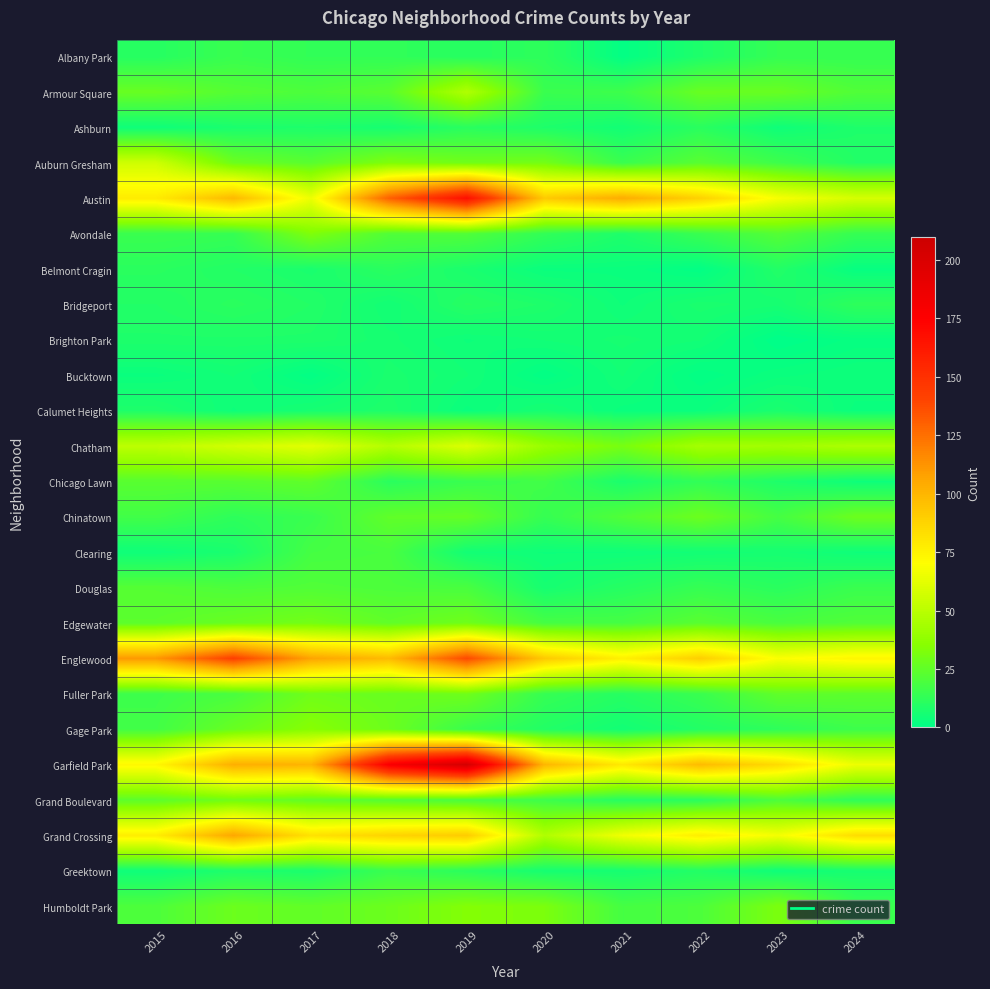

What is the difference between the highest and lowest values at 2019?

201